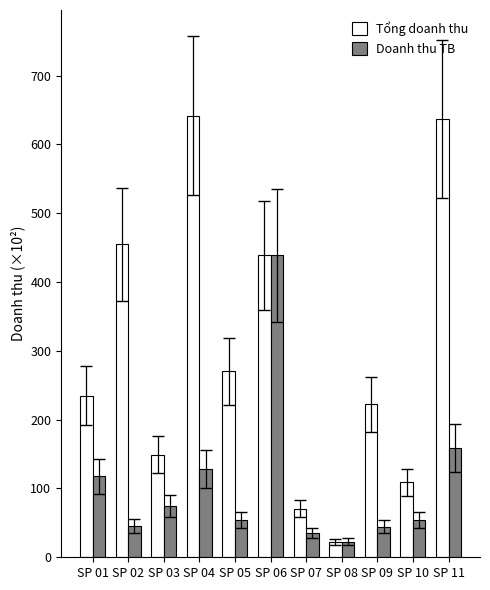

What is the value of the Tổng doanh thu bar at the 6th from the left?

438.8